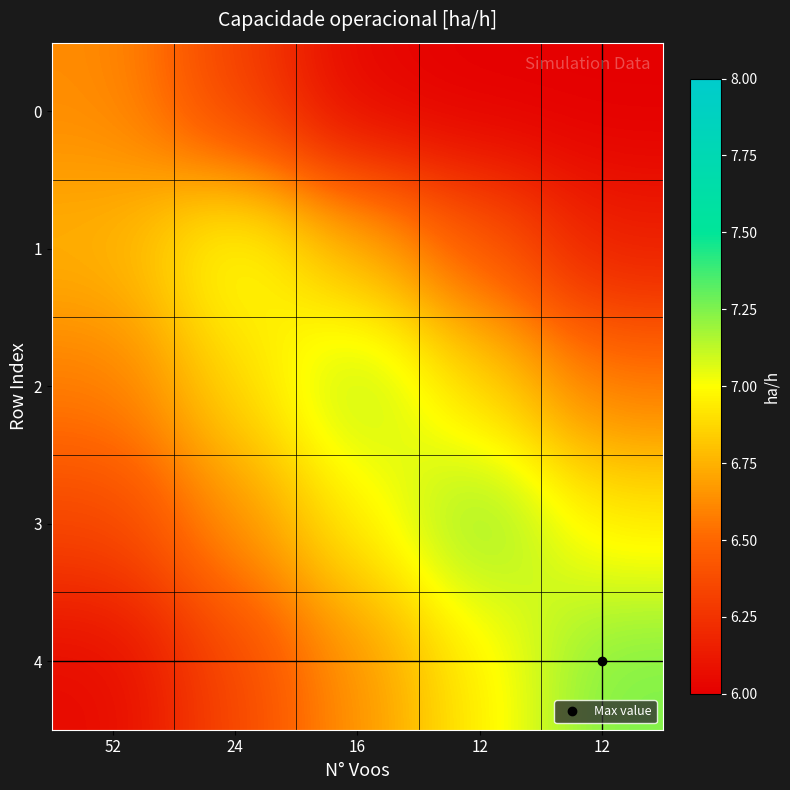

Which series has the largest range (max minus min)?

4